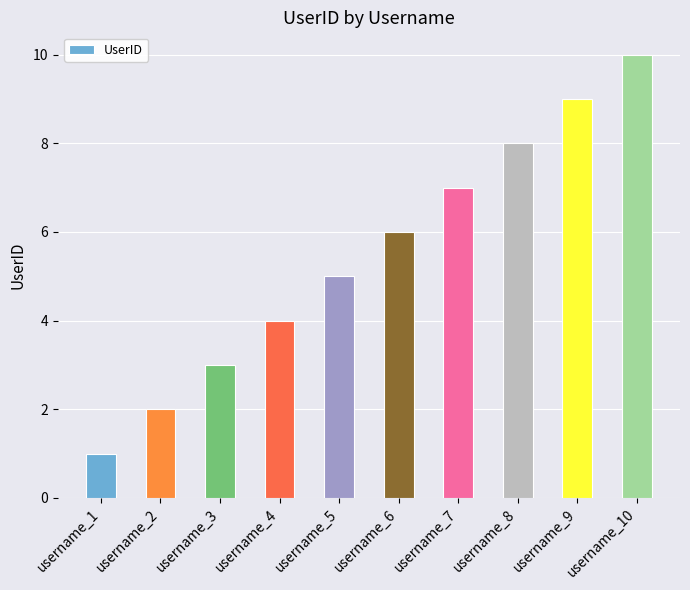

Rank the categories by value from lowest to highest.

username_1, username_2, username_3, username_4, username_5, username_6, username_7, username_8, username_9, username_10